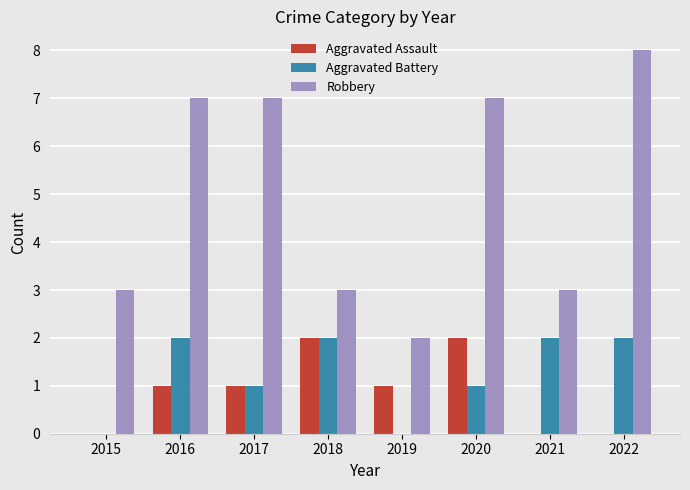

What is the sum of all Aggravated Assault values?

7